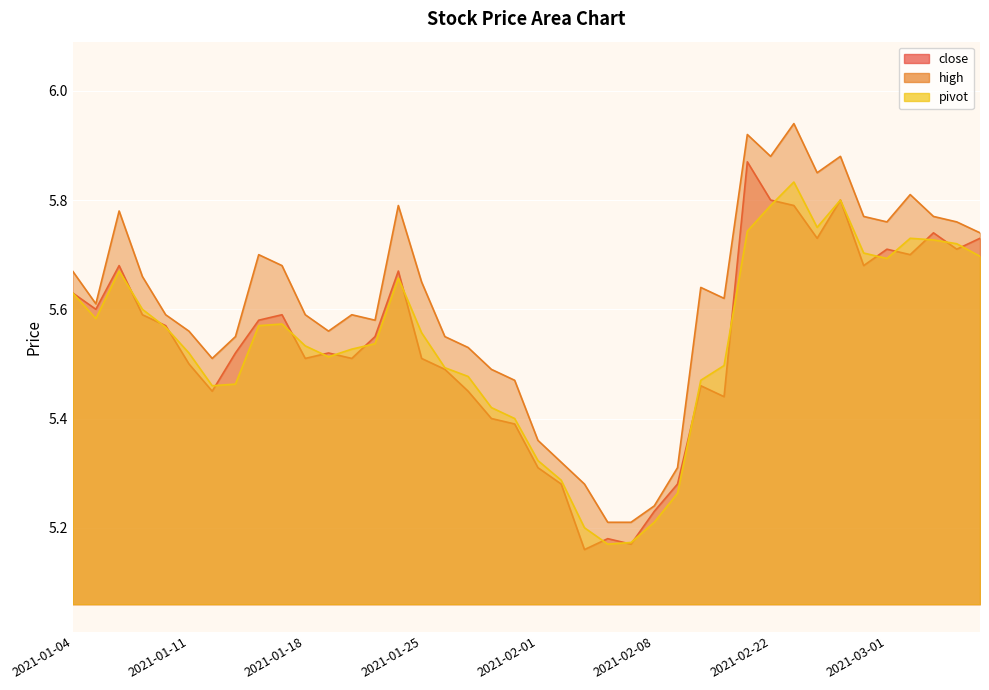

What is the sum of the high values at 2021-01-14 and 2021-02-26?

11.5